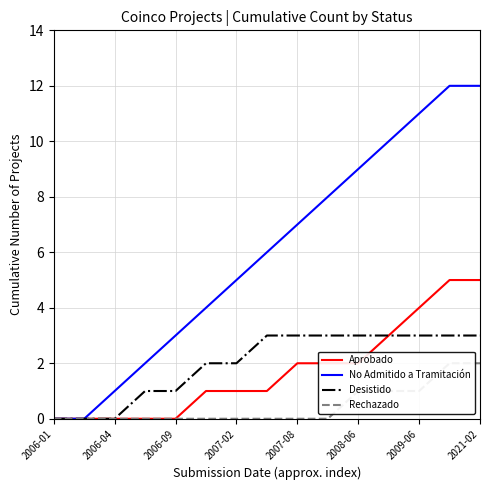

Is it true that Aprobado equals 0 at 2007-08?

False